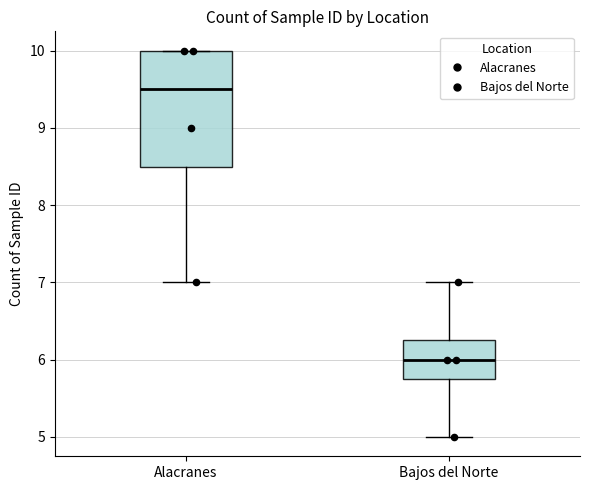

Reading left to right, transcribe this box plot: for each box, give where its median line is, the range the box spans, and where its two whiskers end, as read against the y-axis. The values are not printed on the chart, so give them approximately, as read against the axis.

Alacranes: median 9.5, box 8.5 to 10.0, whiskers 7.0 to 10.0
Bajos del Norte: median 6.0, box 5.8 to 6.3, whiskers 5.0 to 7.0